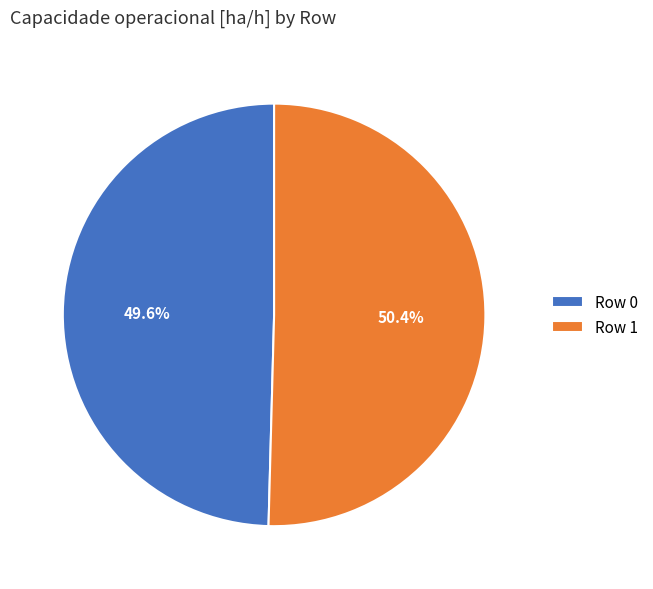

Which slice is the smallest?

Row 0